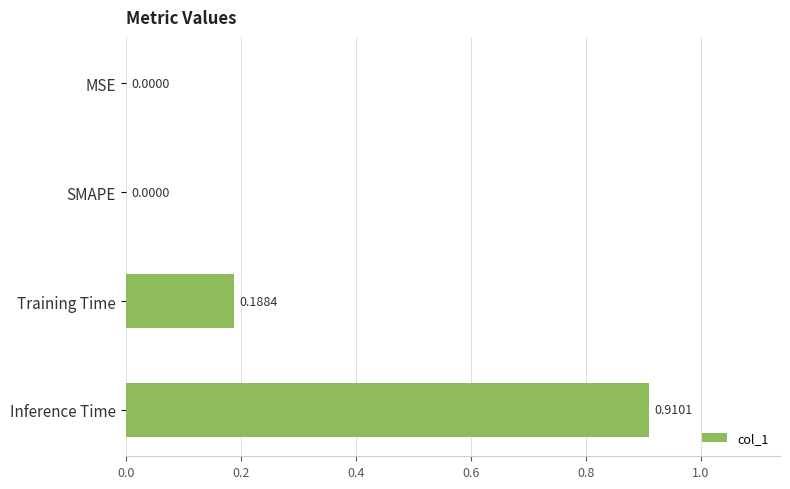

Which category has the highest value across all series?

Inference Time